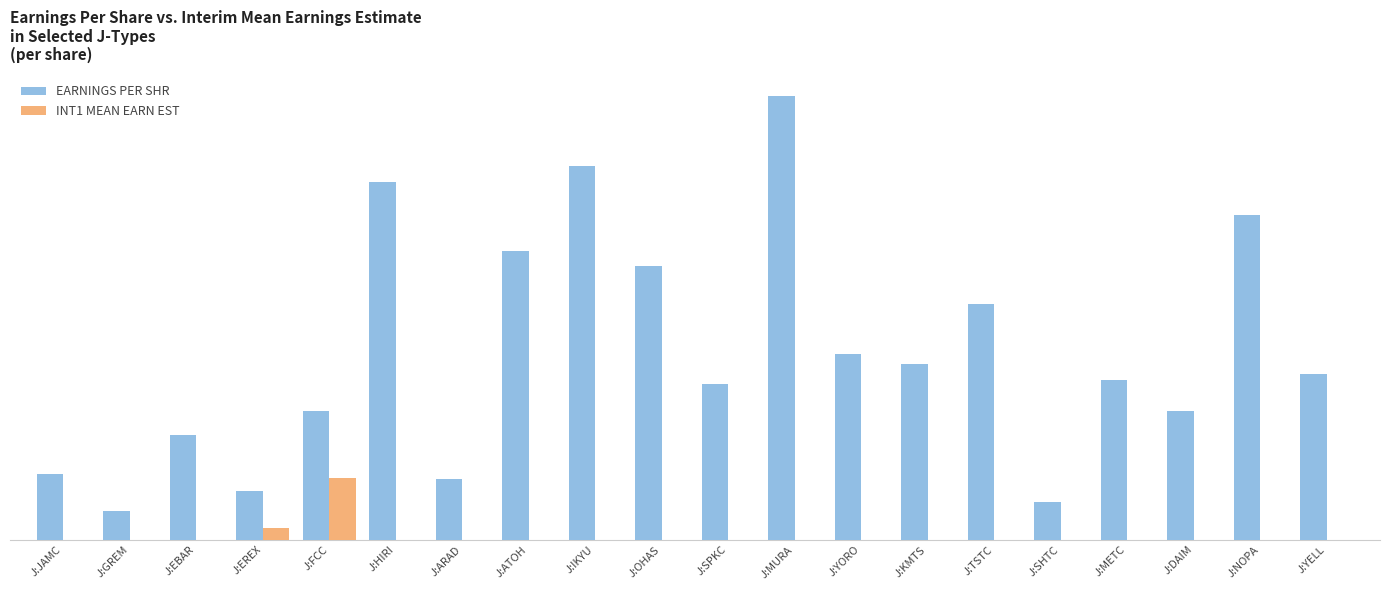

Are the bars grouped side by side (vs. stacked)?

Yes